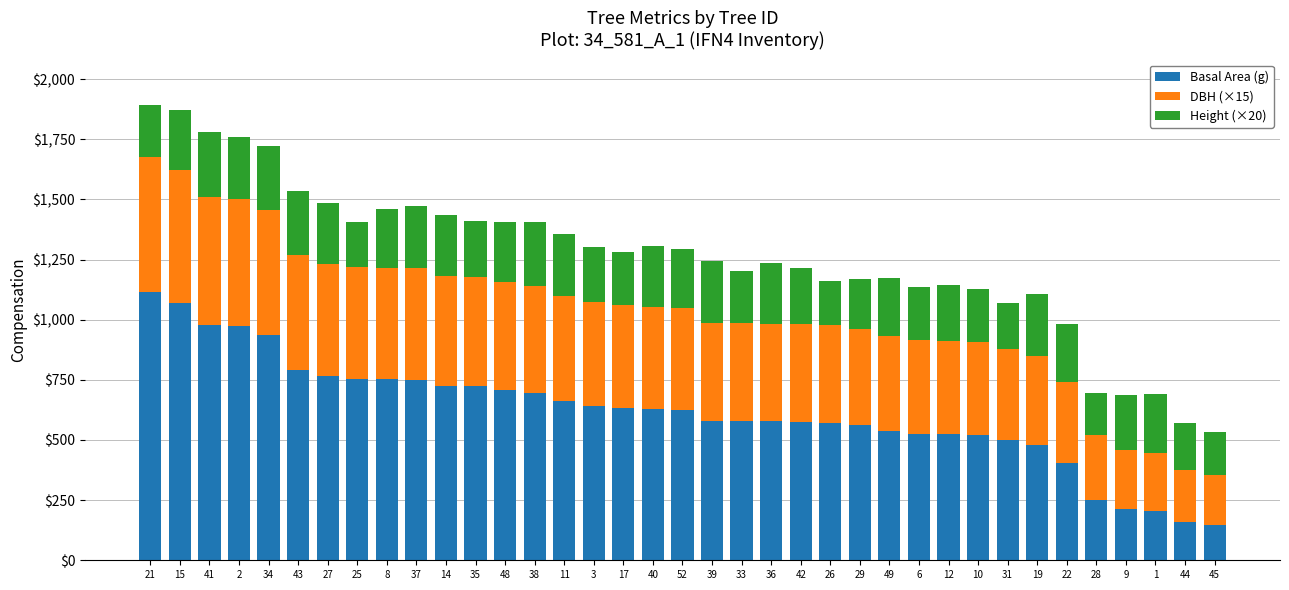

Are the bars horizontal?

No